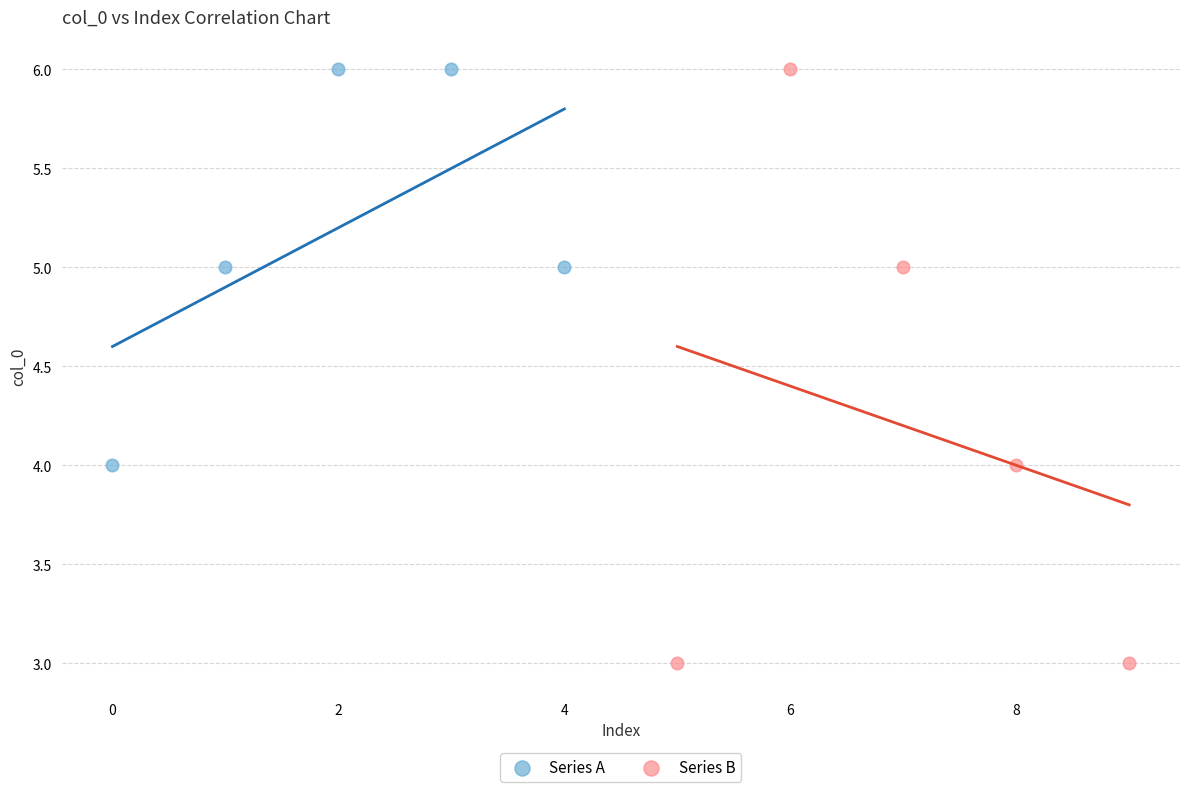

What are all the series names shown in the legend?

Series A, Series B